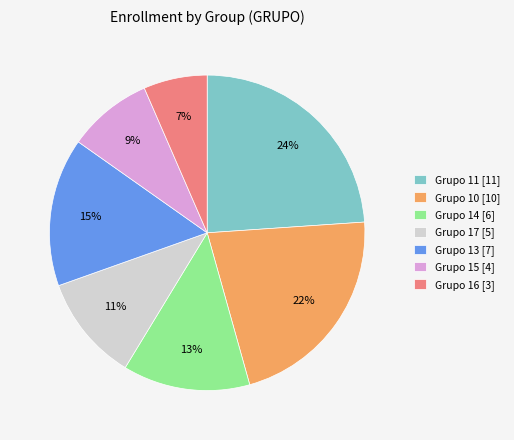

Is there a majority slice in this chart?

No